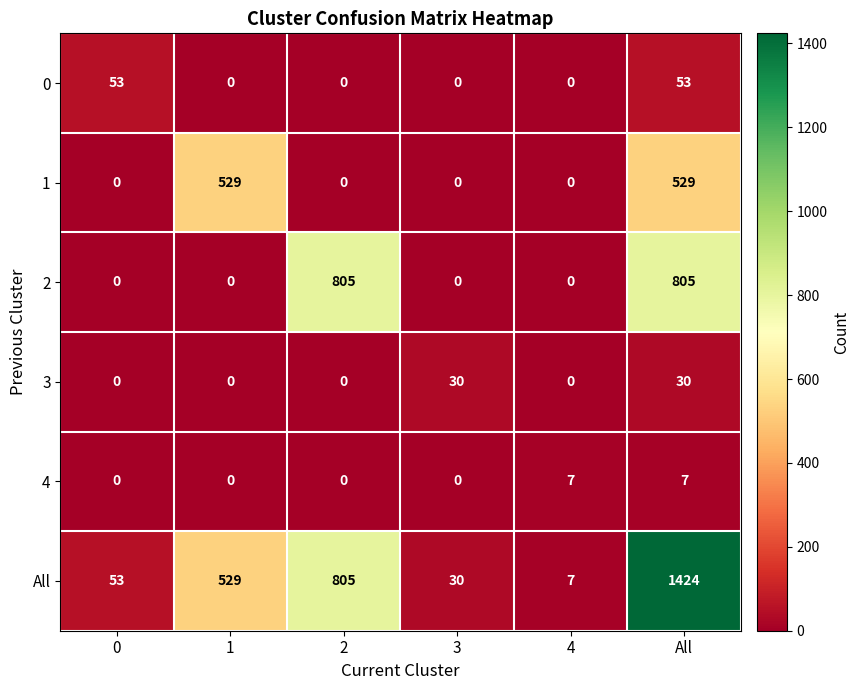

What is the sum of the 3 values at All and 0?

30